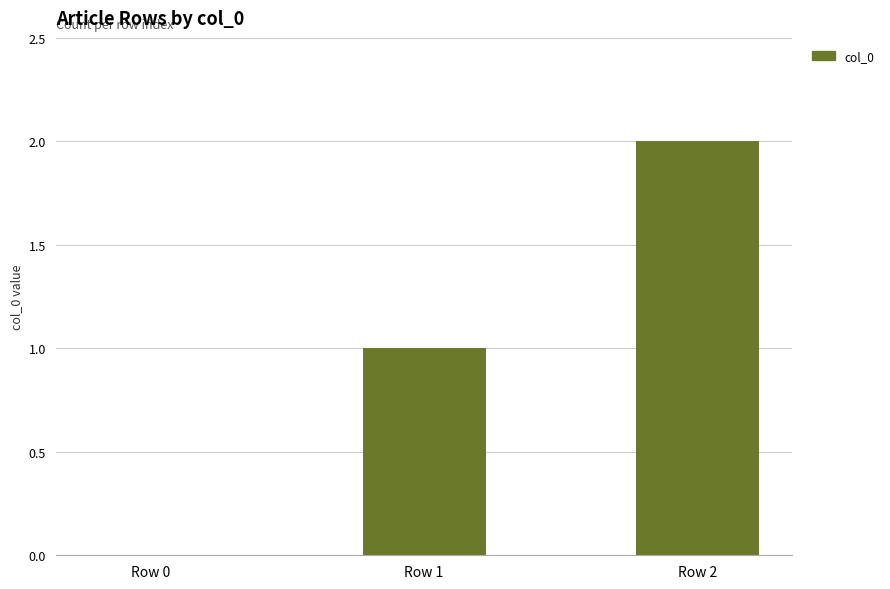

True or false: the data shows 2 at Row 2.

True